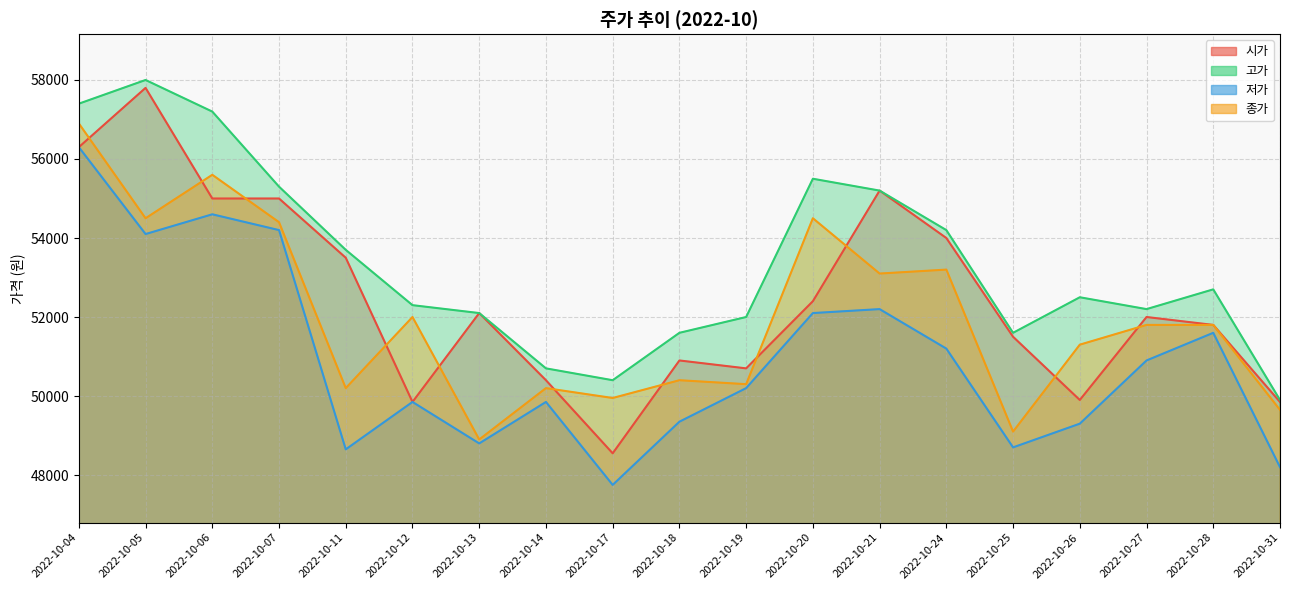

Is it true that 저가 equals 34518 at 2022-10-28?

False